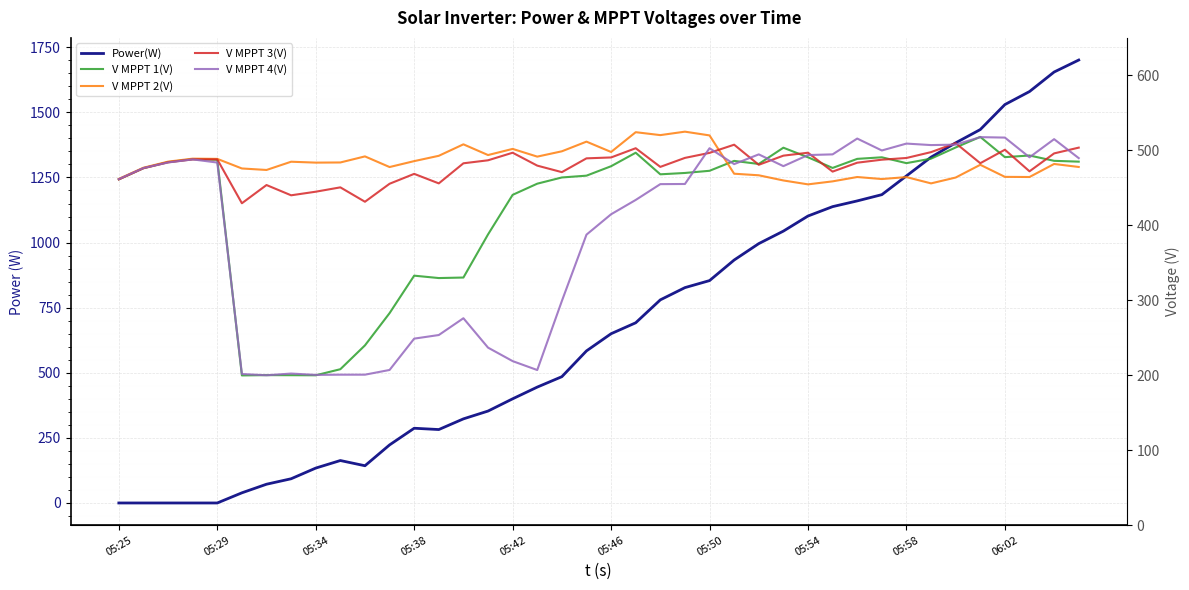

How many interior local valleys does the Power(W) series have?

2